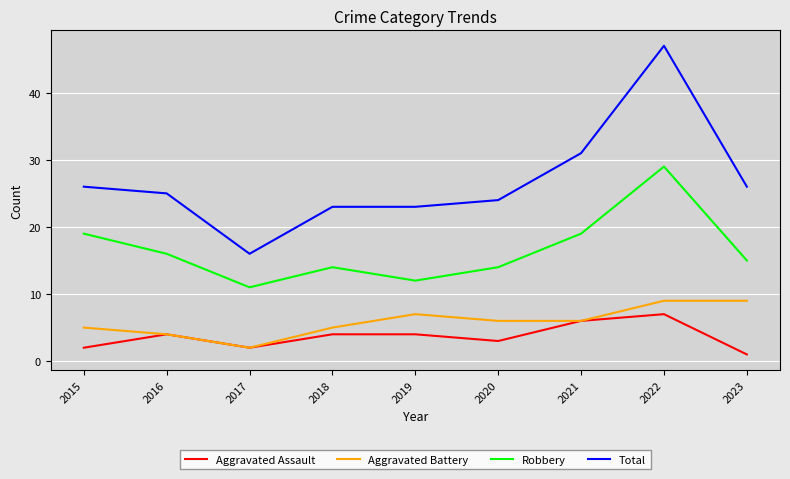

True or false: Total has a value of 32 at 2020.

False